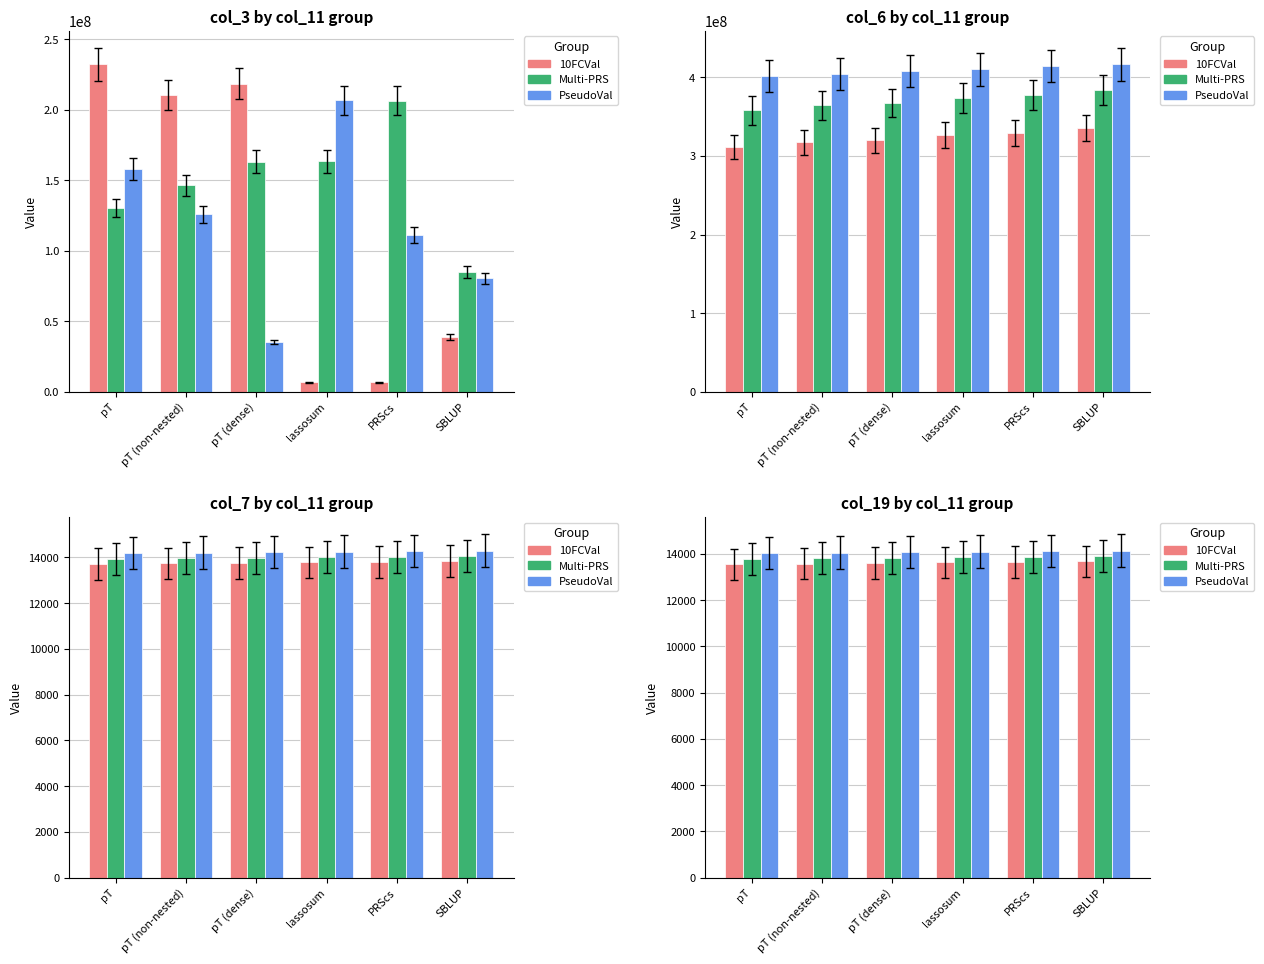

Are the bars horizontal?

No